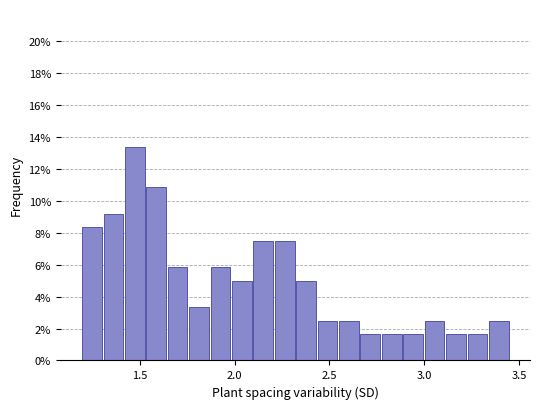

Around what value on the x-axis is the tallest bar? Give the approximate position of its centre, as read against the axis.

1.45